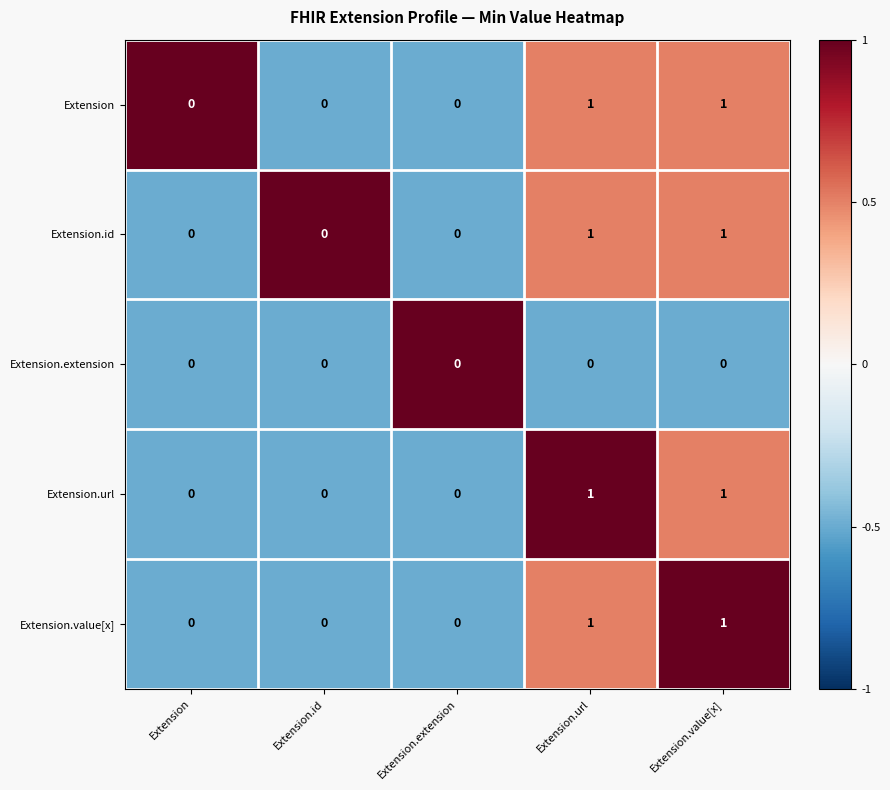

Reading left to right, list all the values displayed in this chart.

Extension: Extension=0	Extension.id=0	Extension.extension=0	Extension.url=1	Extension.value[x]=1
Extension.id: Extension=0	Extension.id=0	Extension.extension=0	Extension.url=1	Extension.value[x]=1
Extension.extension: Extension=0	Extension.id=0	Extension.extension=0	Extension.url=0	Extension.value[x]=0
Extension.url: Extension=0	Extension.id=0	Extension.extension=0	Extension.url=1	Extension.value[x]=1
Extension.value[x]: Extension=0	Extension.id=0	Extension.extension=0	Extension.url=1	Extension.value[x]=1